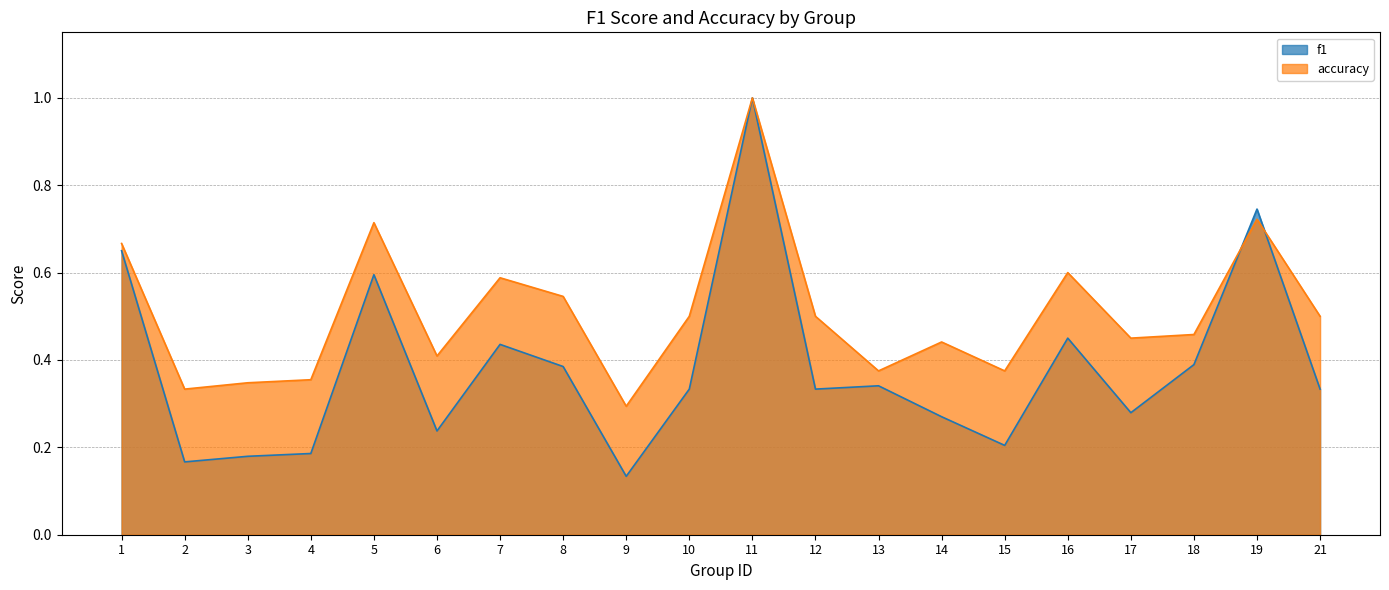

How many lines are shown in the chart?

2